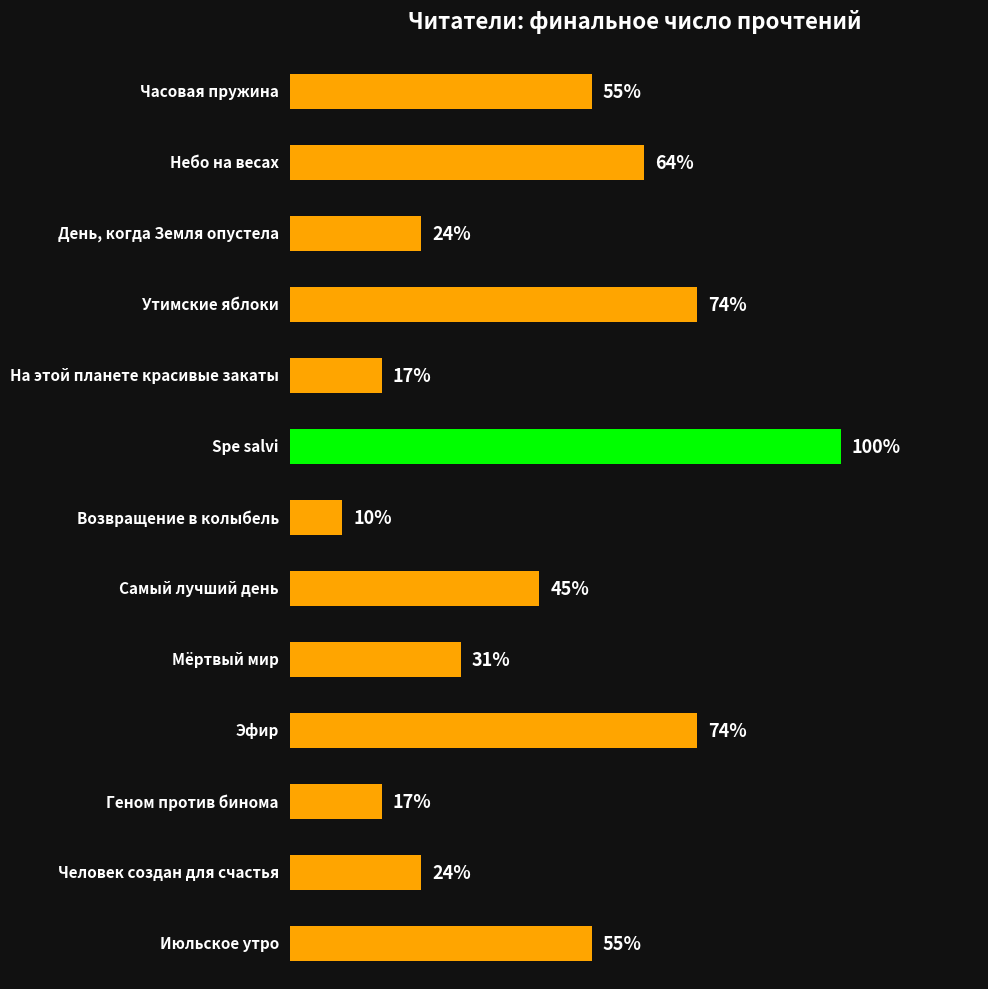

Rank the categories by value from lowest to highest.

Возвращение в колыбель, На этой планете красивые закаты, Геном против бинома, День, когда Земля опустела, Человек создан для счастья, Мёртвый мир, Самый лучший день, Часовая пружина, Июльское утро, Небо на весах, Утимские яблоки, Эфир, Spe salvi